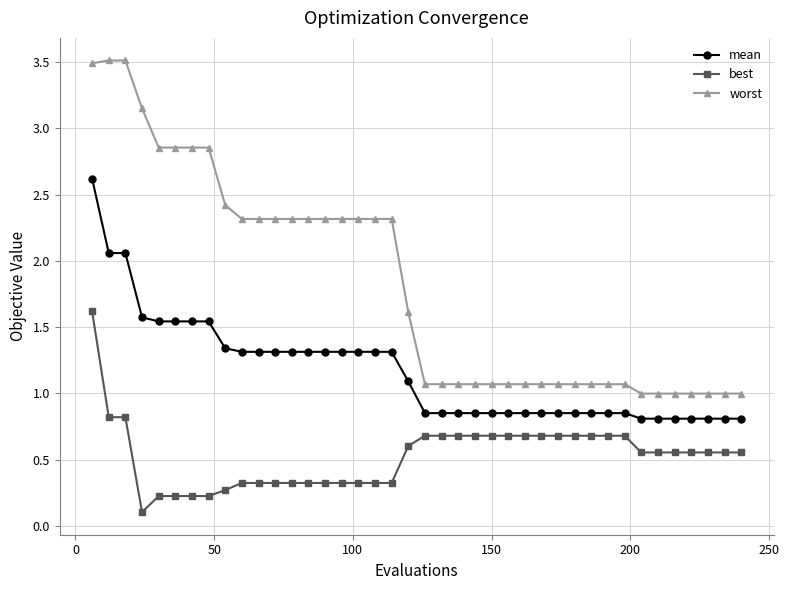

Rank the series by their average value, from lowest to highest.

best, mean, worst